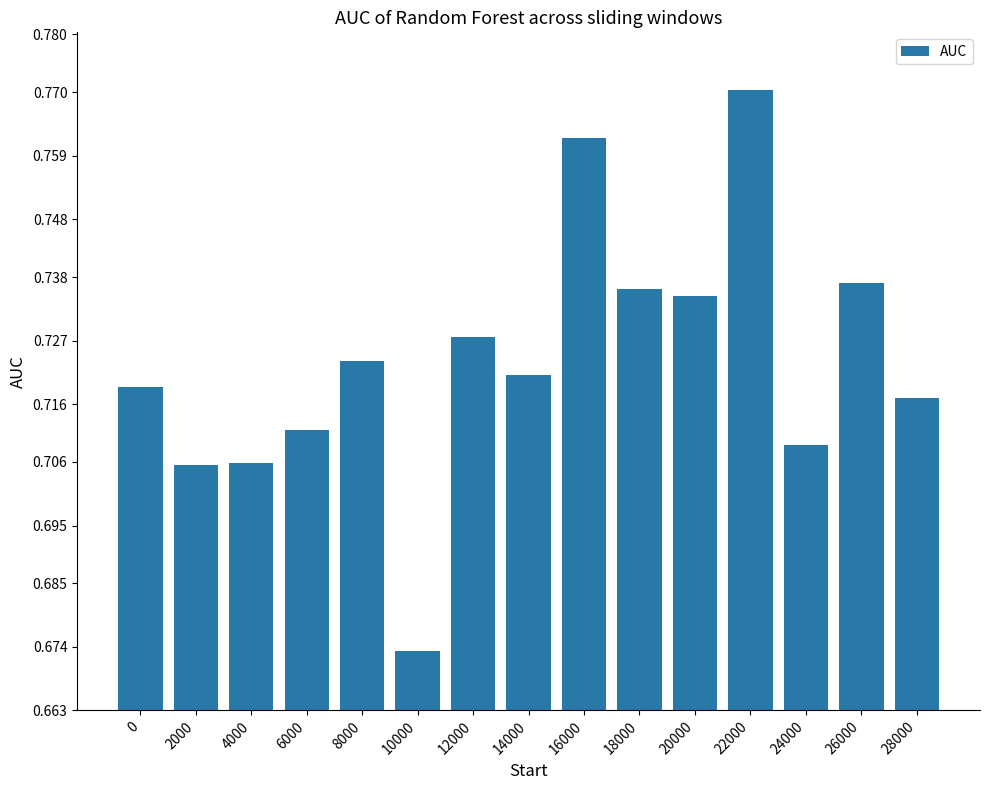

Where is the data nearest to the value 0?

10000